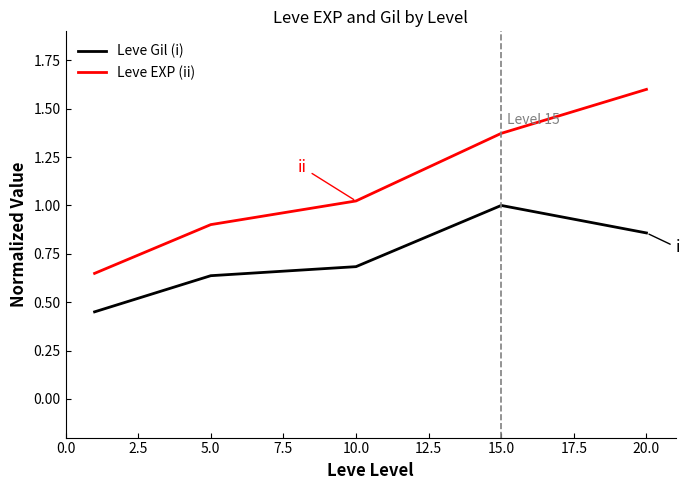

What are all the series names shown in the legend?

Leve Gil (i), Leve EXP (ii)